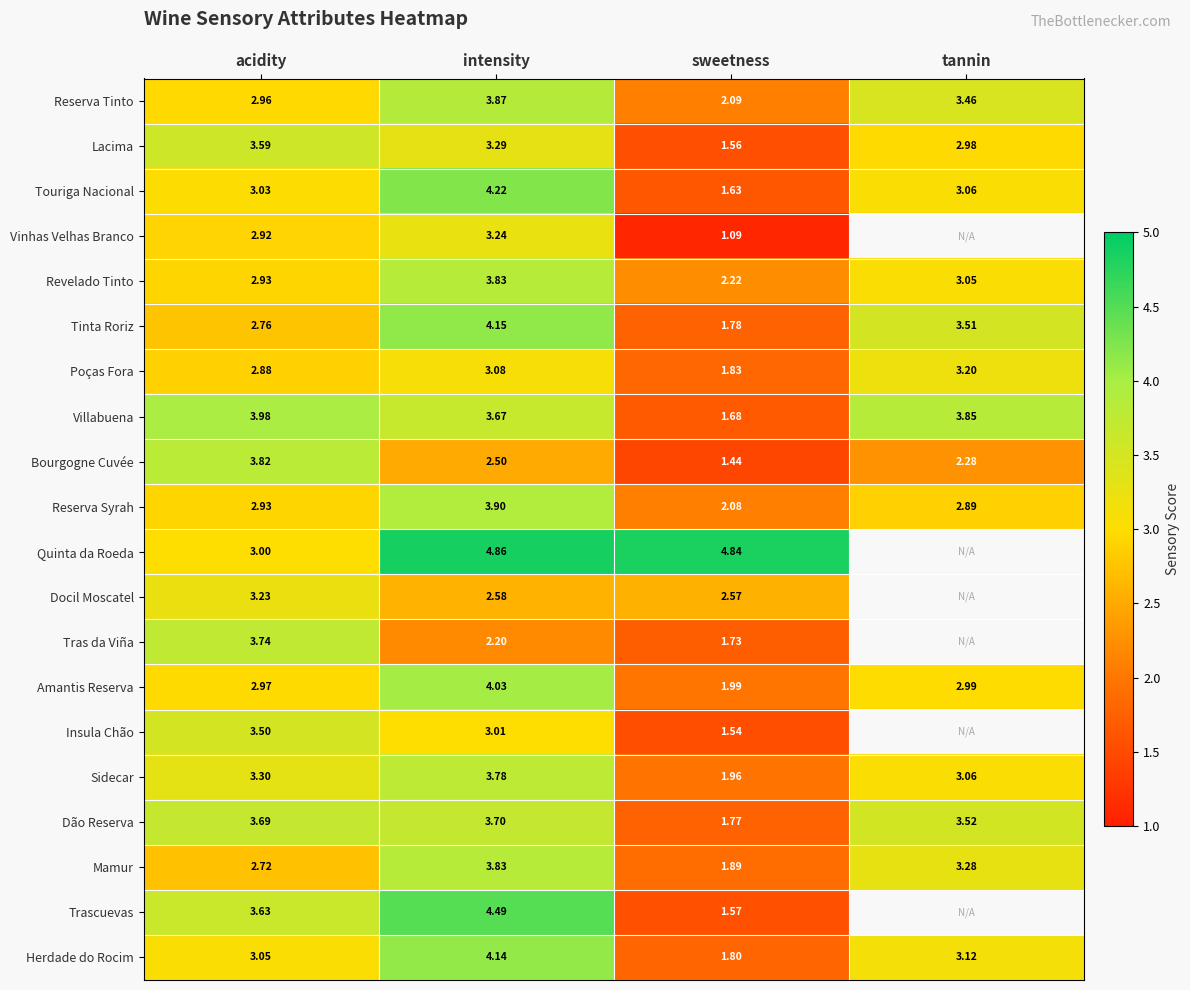

How many values in the Herdade do Rocim series are below 3?

1